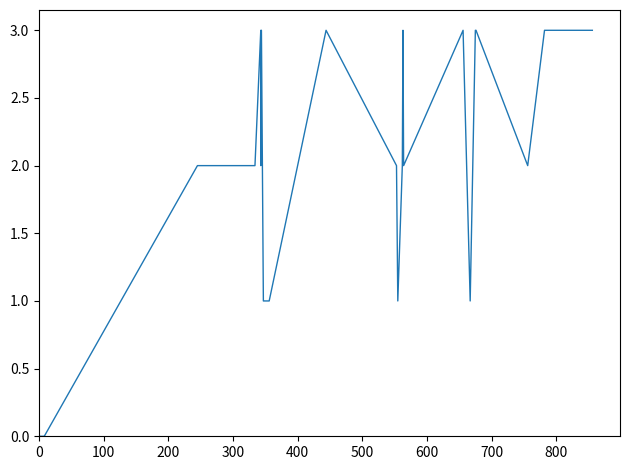

What is the difference between the values at 0 and 14?

2